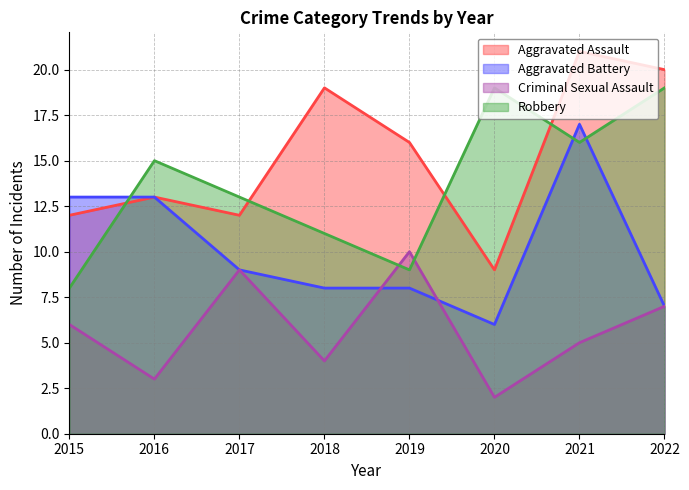

At which label does Aggravated Assault reach its minimum?

2020